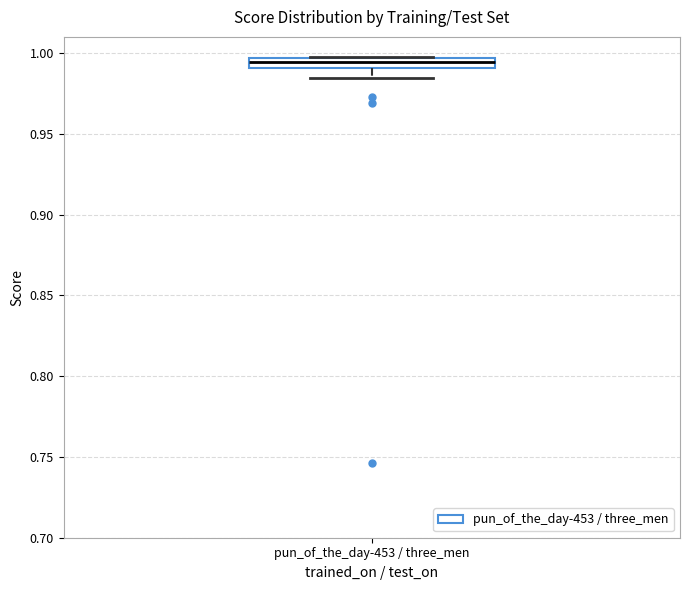

Where is the upper edge of the box for pun_of_the_day-453 / three_men on the y-axis? The values are not printed on the chart, so give them approximately, as read against the axis.

0.995